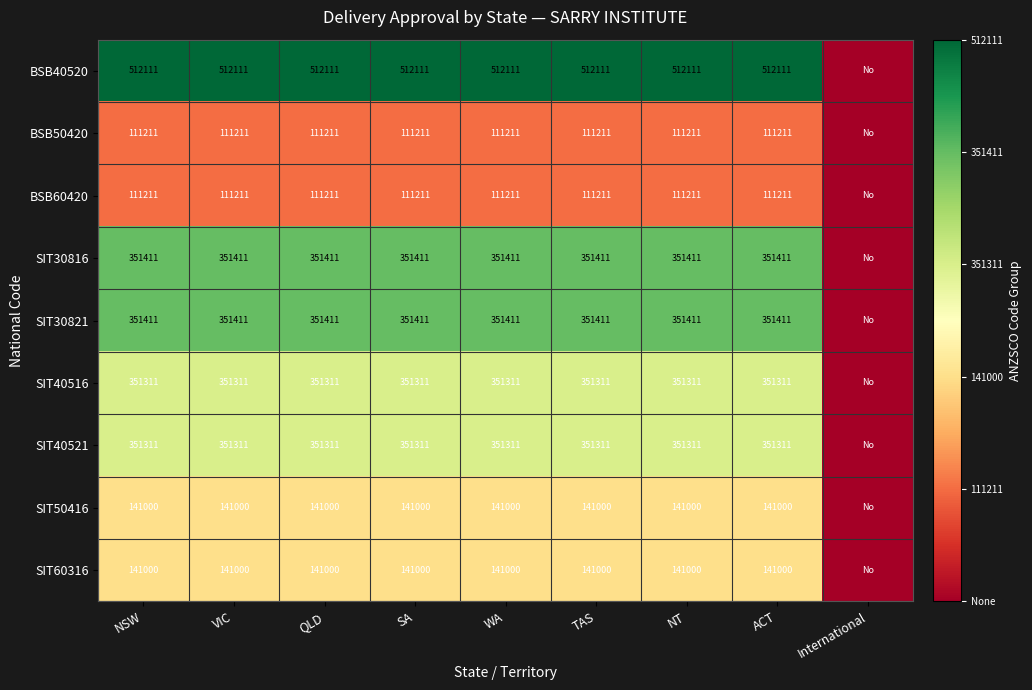

What is the total value across all series at WA?

2421977